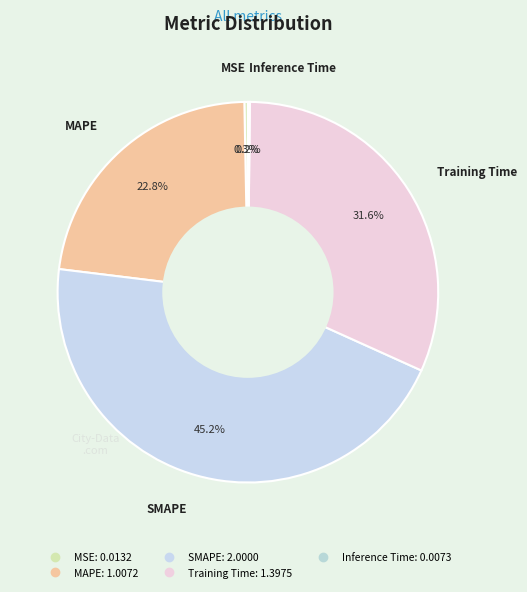

Which category has the biggest portion of the pie?

SMAPE